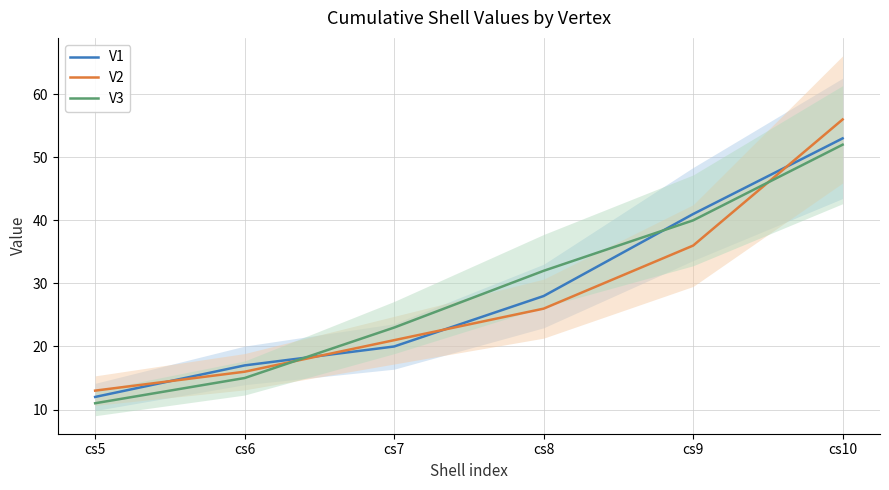

What is the difference between the maximum and minimum values in the V1 series?

41